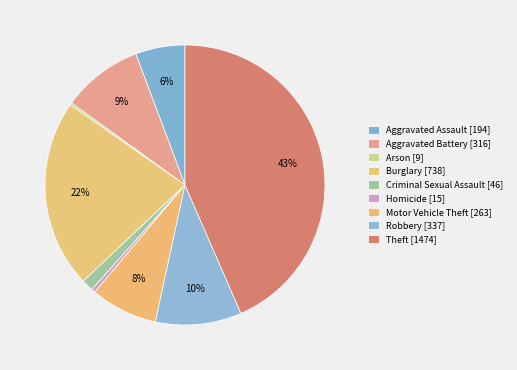

True or false: Theft accounts for 43% of the total.

True